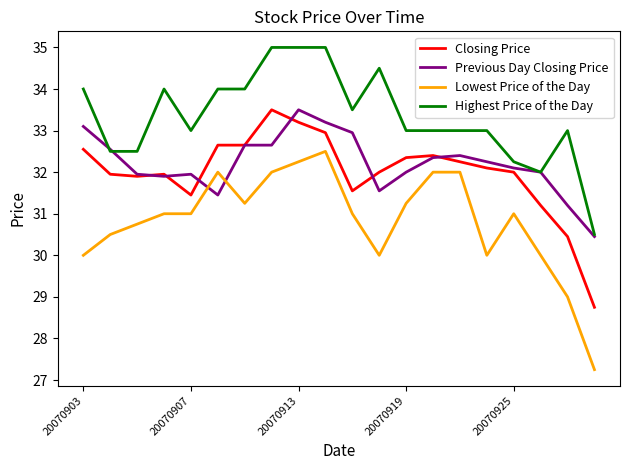

Which series has the widest spread of values?

Lowest Price of the Day